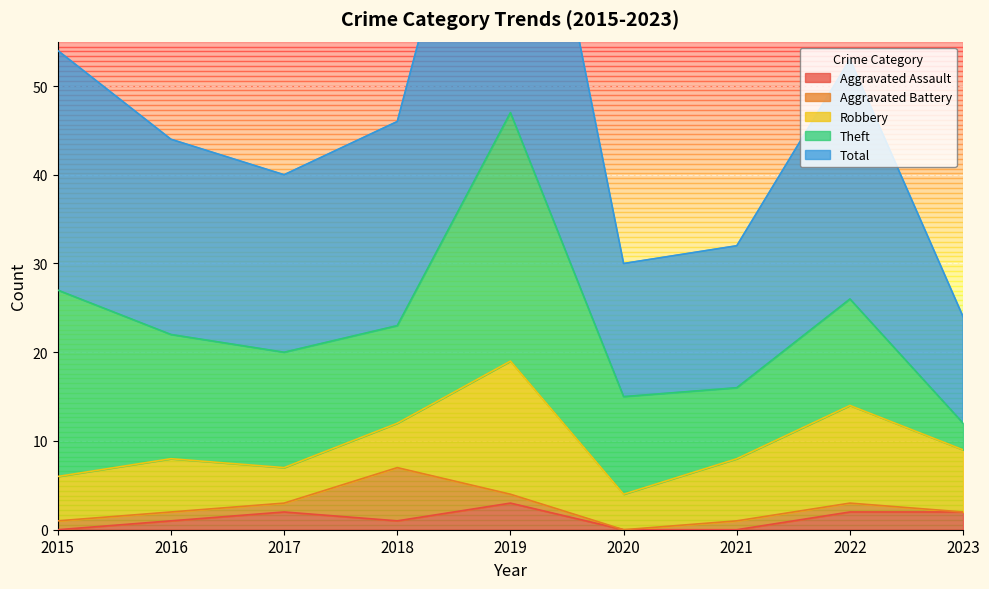

What are all the series names shown in the legend?

Aggravated Assault, Aggravated Battery, Robbery, Theft, Total